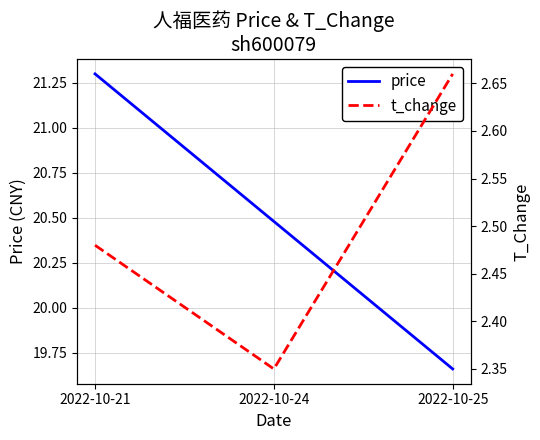

What is the greatest value displayed?

21.3